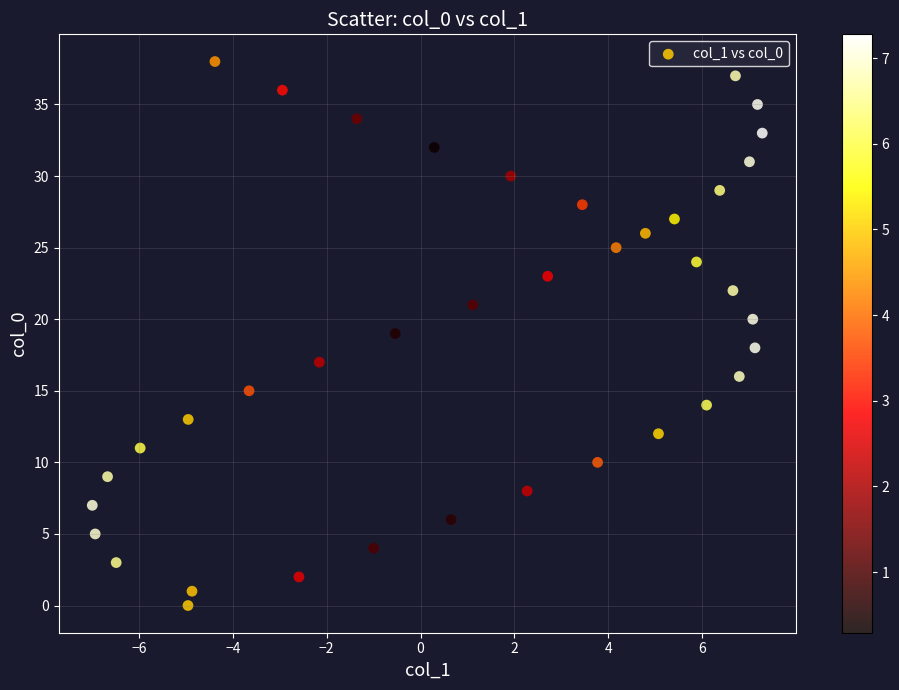

What is the range of Y values (max minus min)?

38